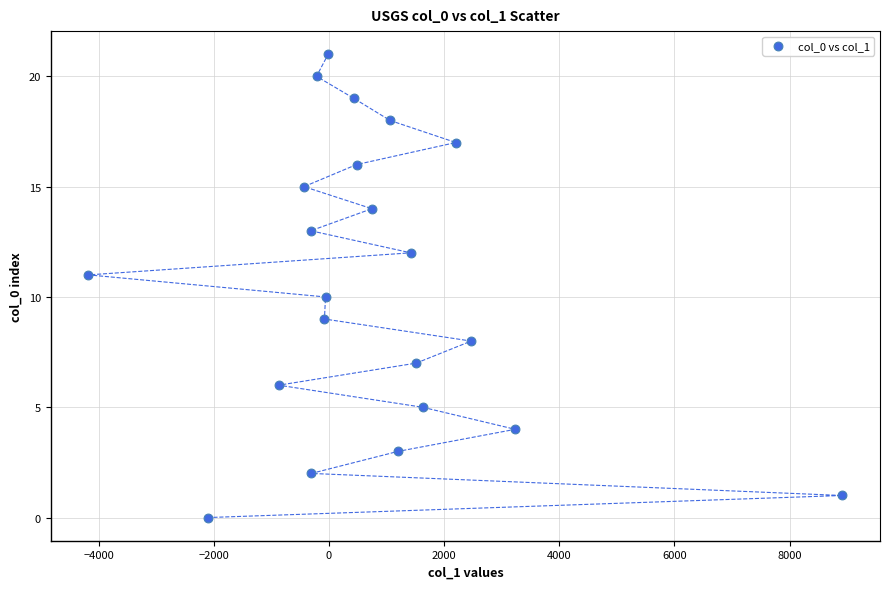

What is the range of Y values (max minus min)?

21